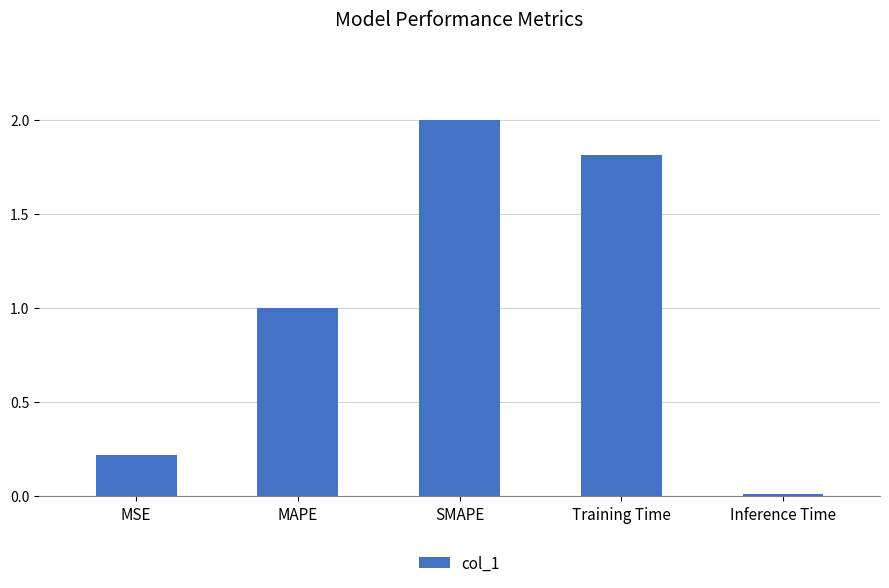

What is the difference between the second highest and minimum values?

1.8